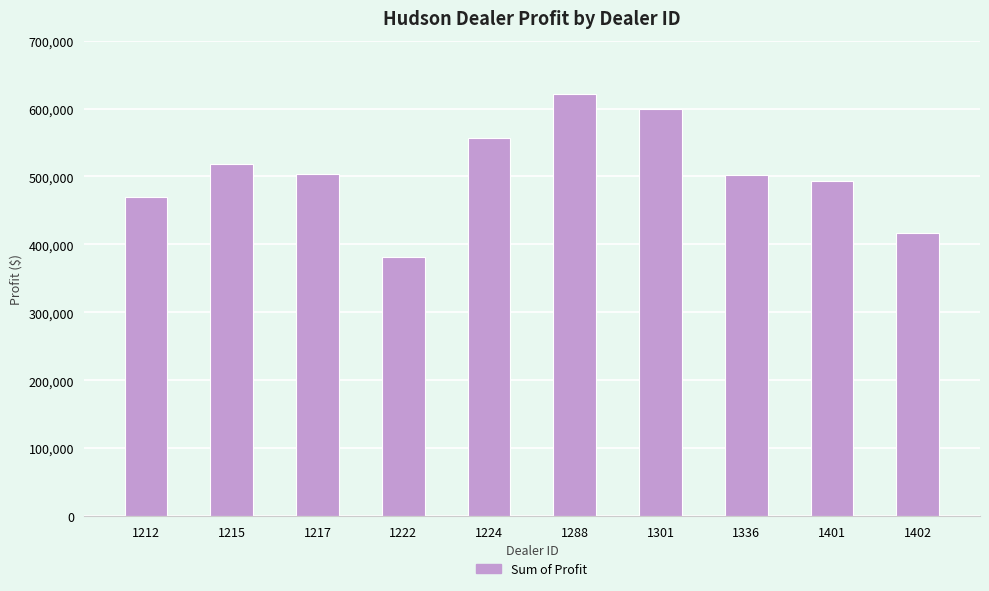

What is the sum of all values?

5064761.8